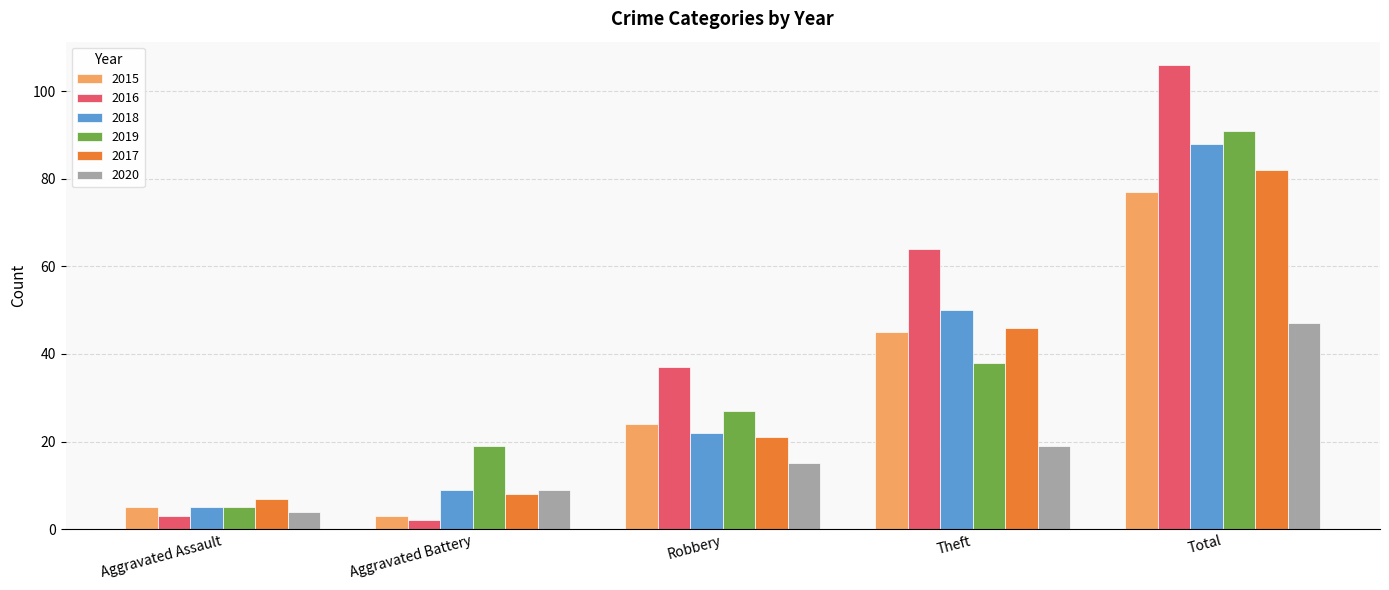

Reading right to left, transcribe all the data shown in this chart.

2015: 77	45	24	3	5
2016: 106	64	37	2	3
2018: 88	50	22	9	5
2019: 91	38	27	19	5
2017: 82	46	21	8	7
2020: 47	19	15	9	4